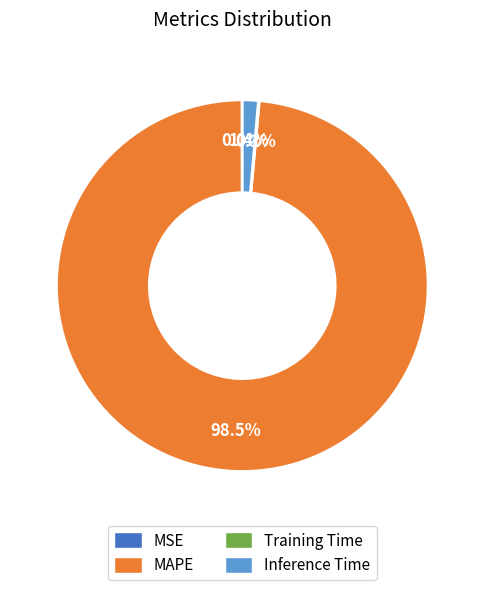

What is the largest slice in the pie chart?

MAPE